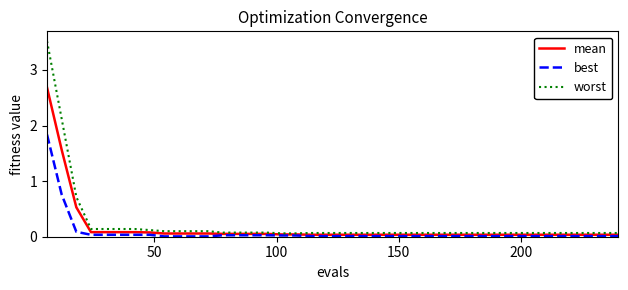

Rank the series by their average value, from highest to lowest.

worst, mean, best